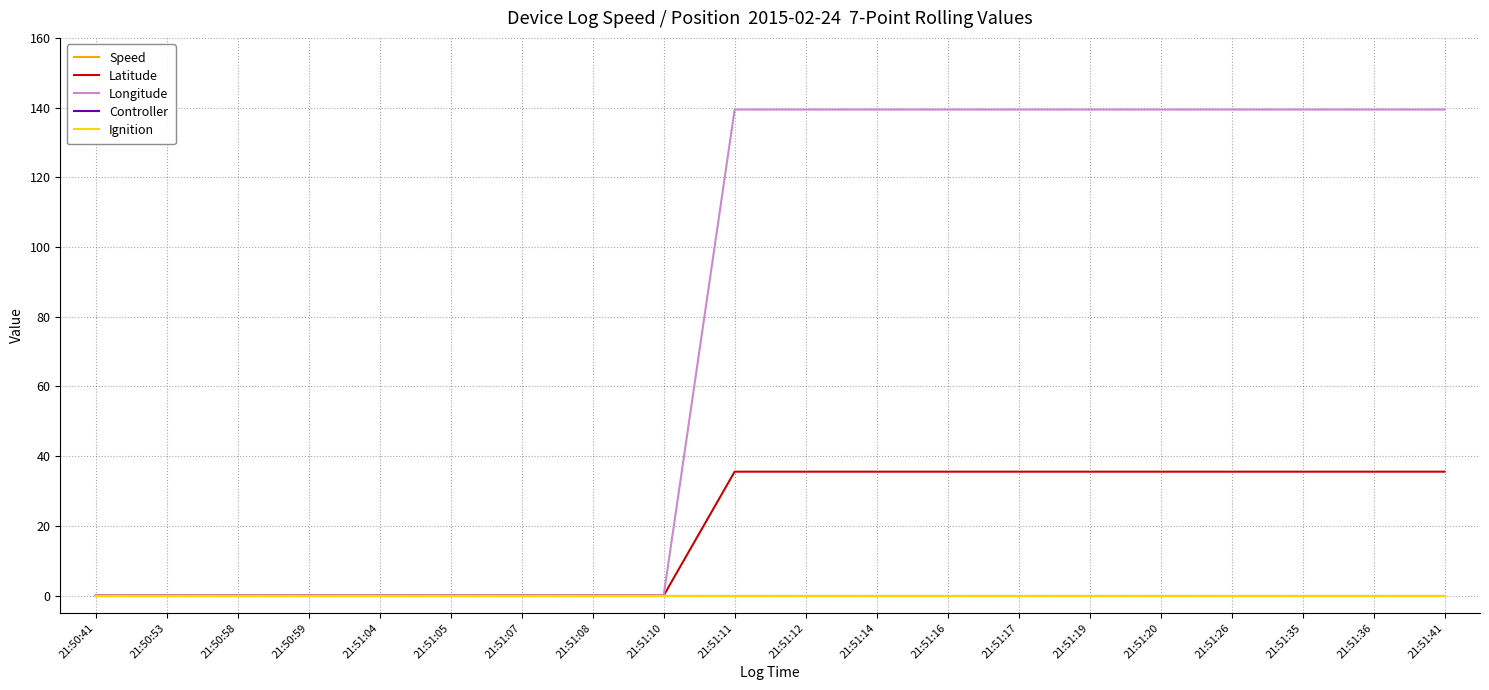

Which series changed the most between 21:50:58 and 21:50:59?

Speed